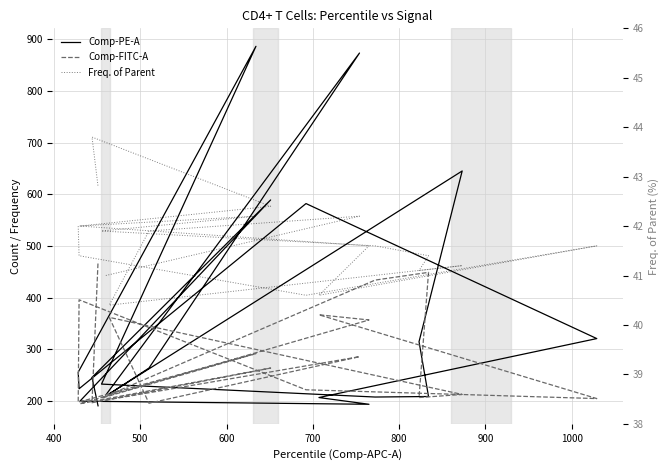

True or false: Comp-PE-A and Comp-FITC-A cross at least once.

True